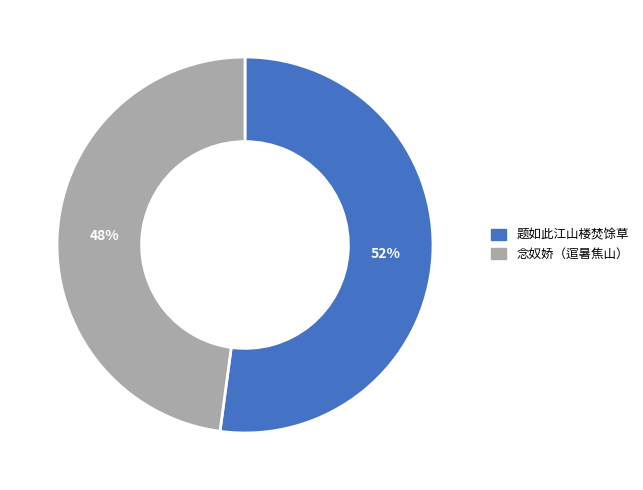

Does 题如此江山楼焚馀草 account for over 50% of the chart?

Yes